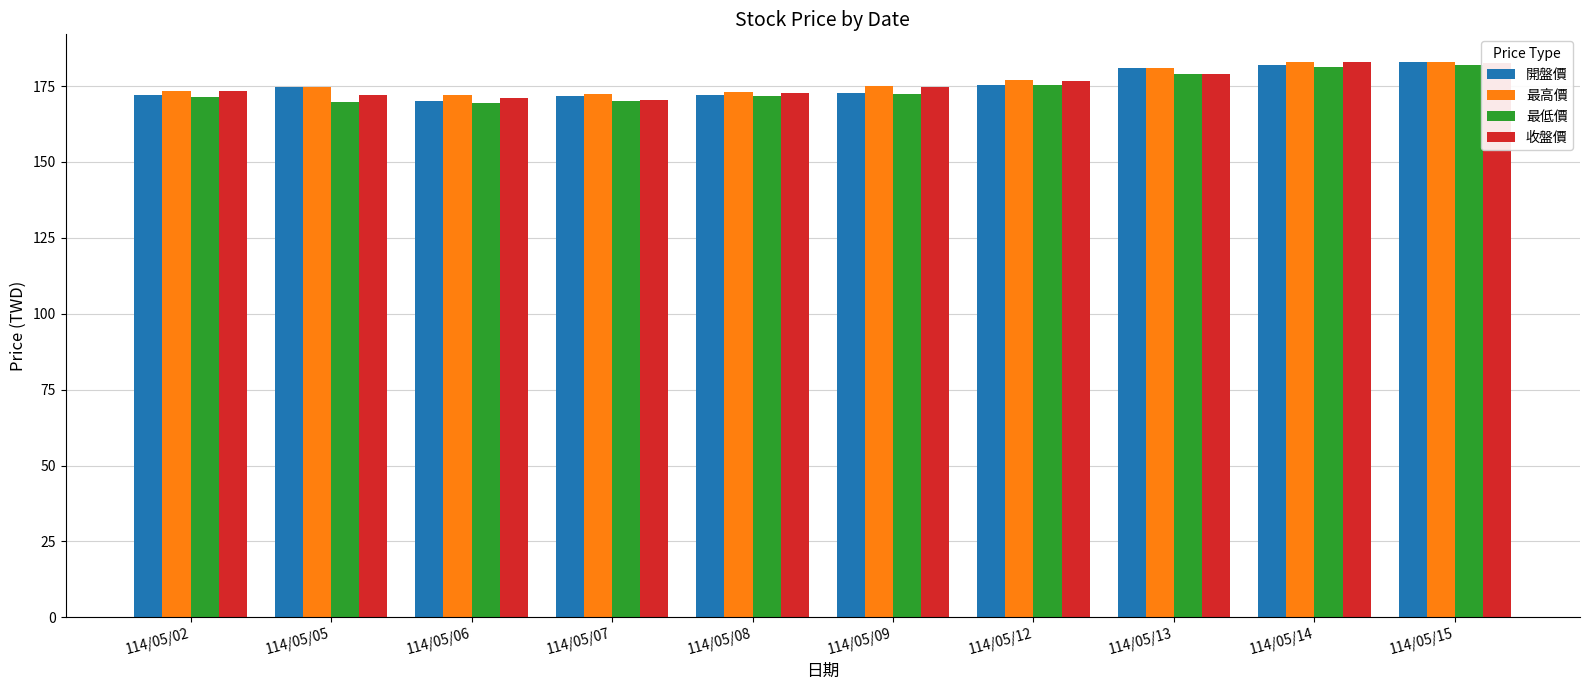

What is the difference between the 最低價 values at 114/05/07 and 114/05/06?

0.6